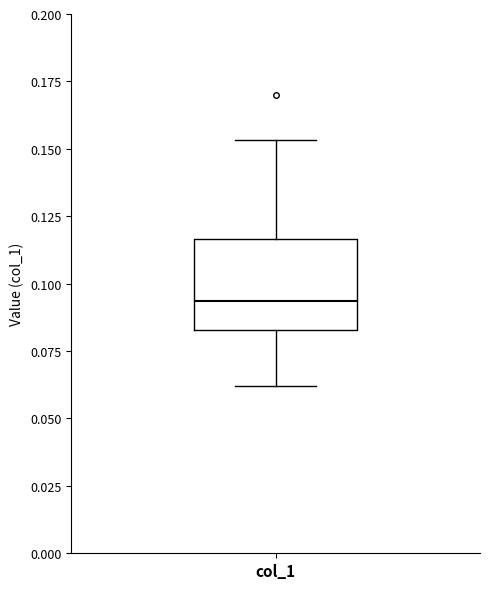

Where is the lower edge of the box for col_1 on the y-axis? The values are not printed on the chart, so give them approximately, as read against the axis.

0.085